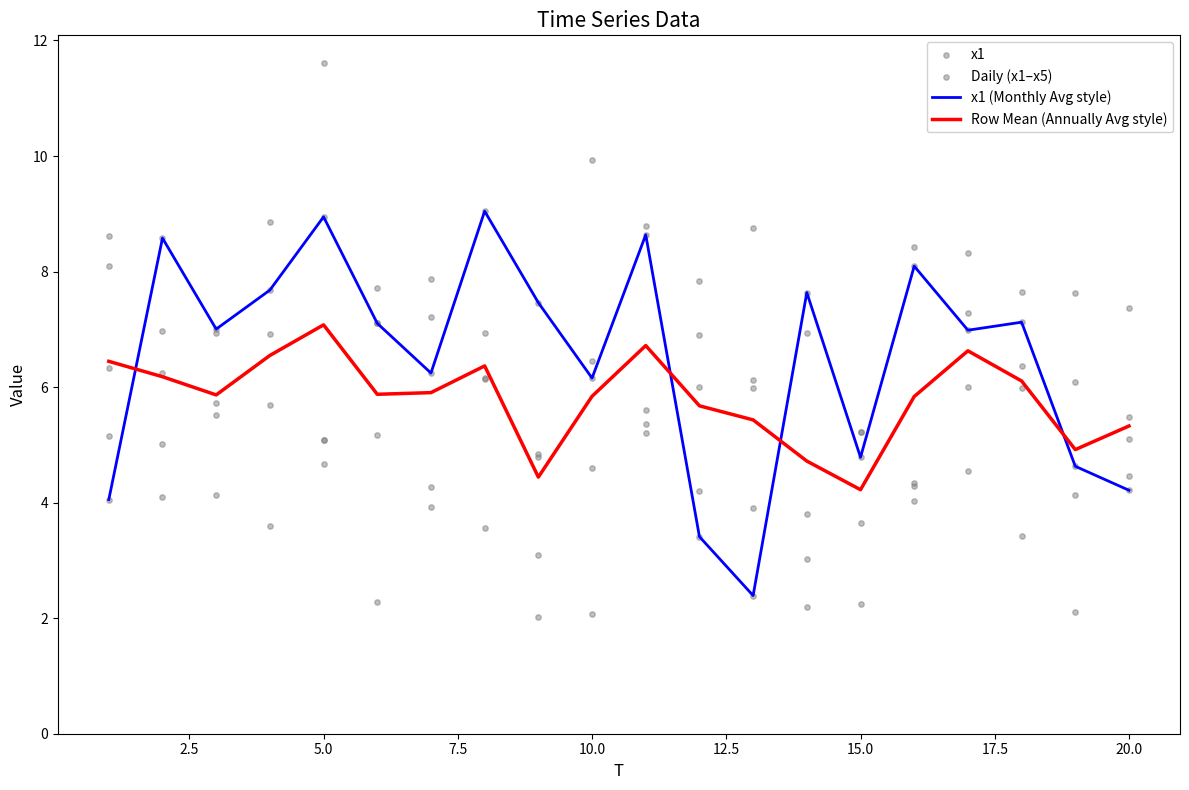

Which series has the widest spread of Y values?

x1 (Monthly Avg style)